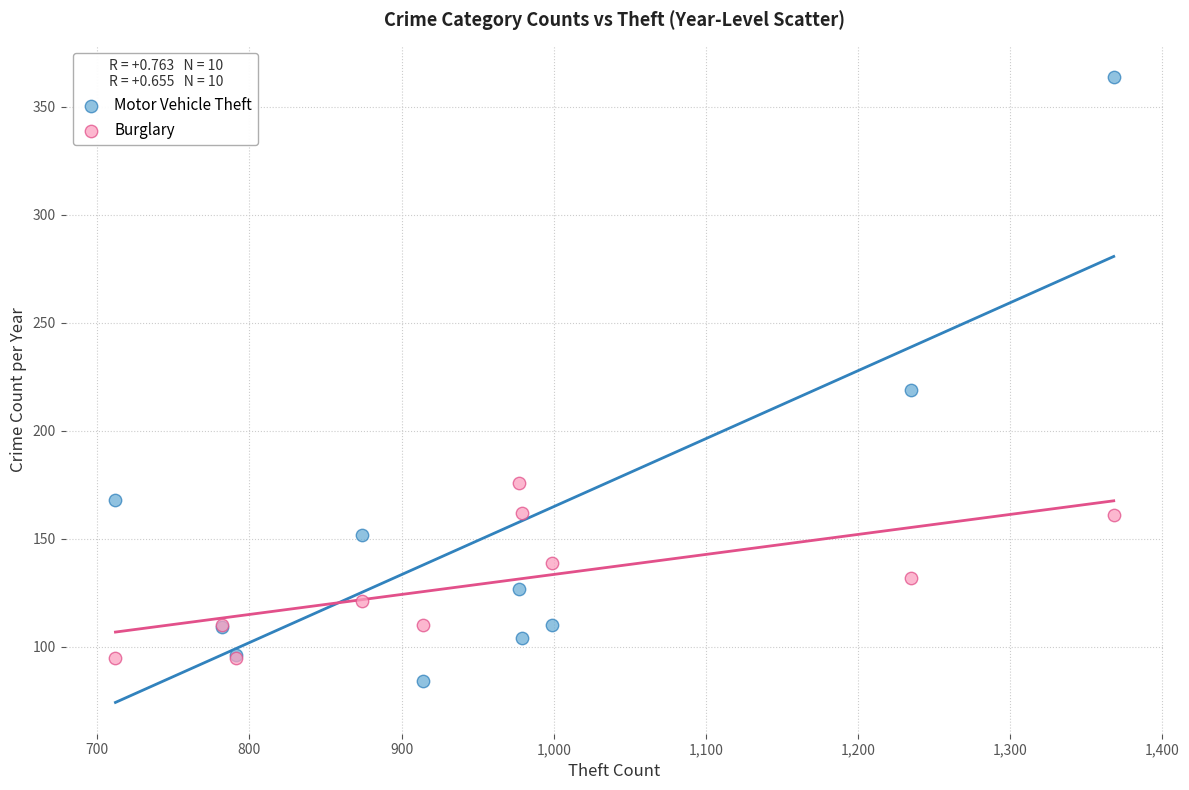

In the Motor Vehicle Theft series, what Y value is closest to 224?

219